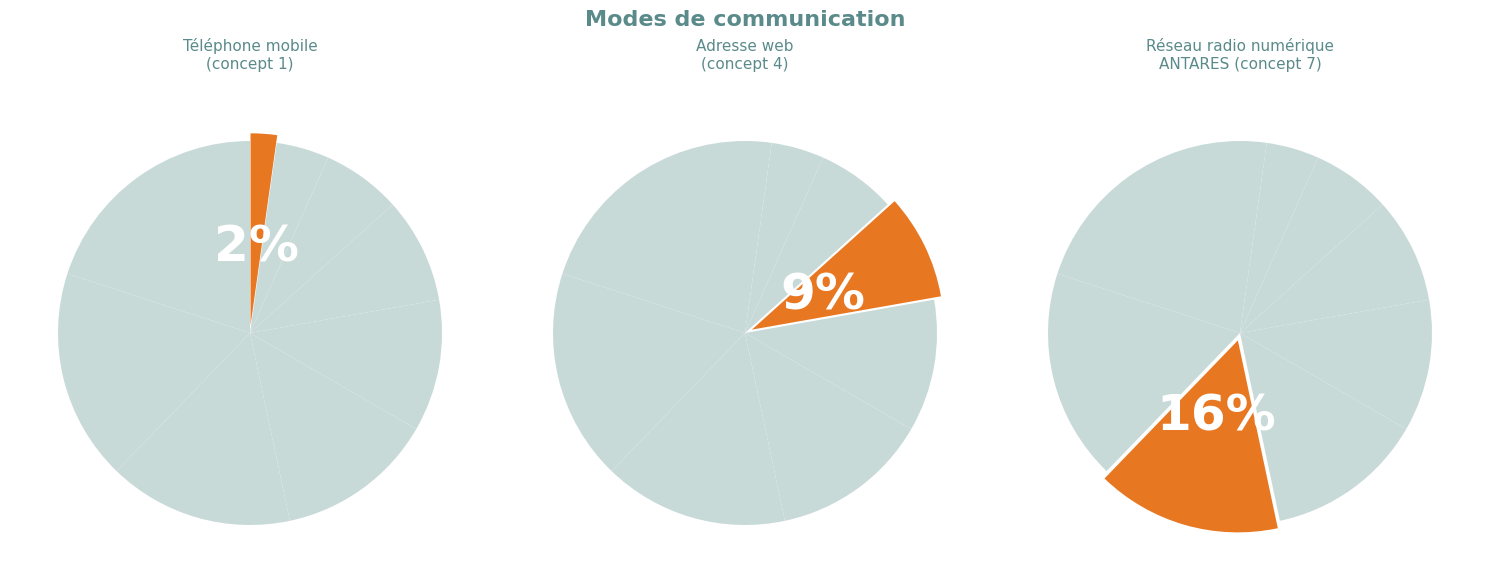

Is there a majority slice in this chart?

No